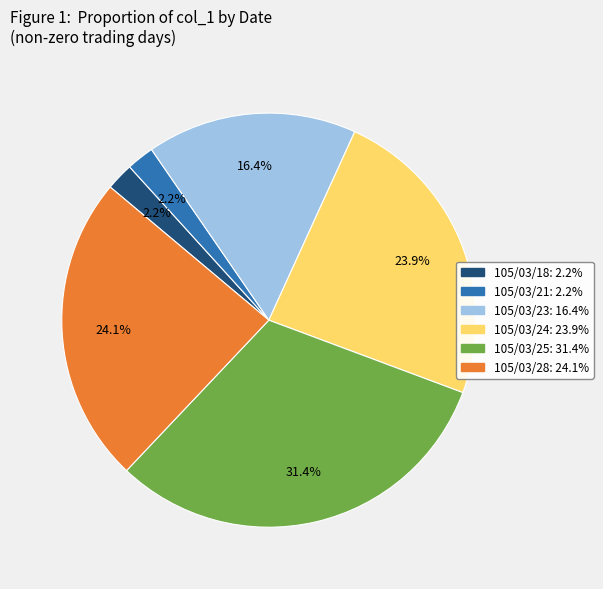

To the nearest percent, what percentage of the pie is 105/03/25?

31%